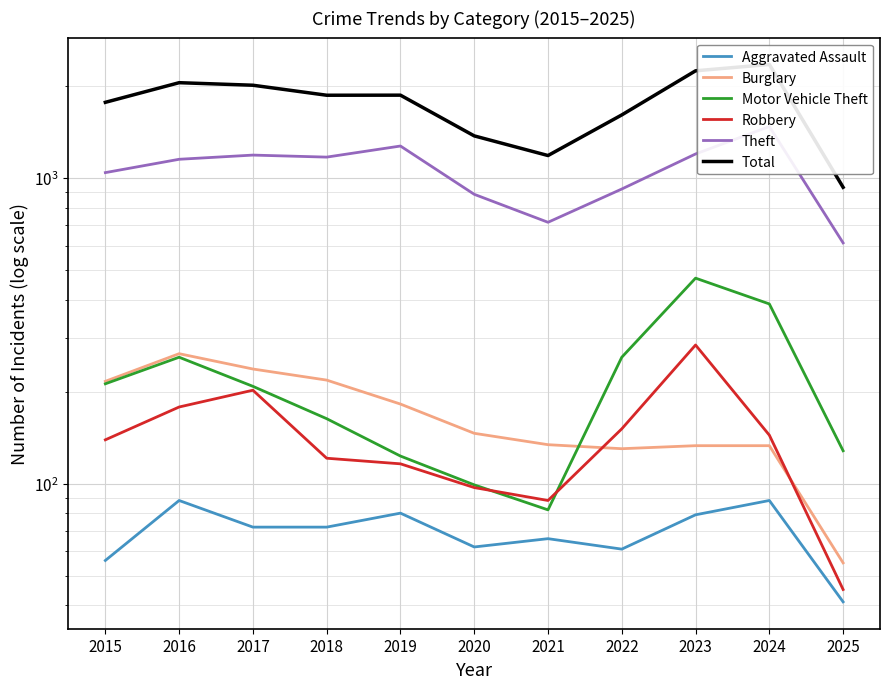

What is the difference between the second highest and minimum values in the Total series?

1310